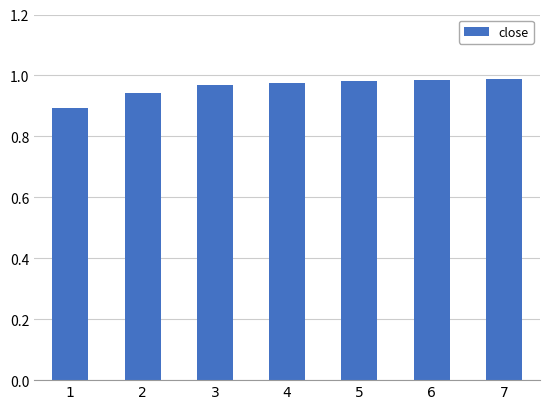

Does the chart contain any negative values?

No